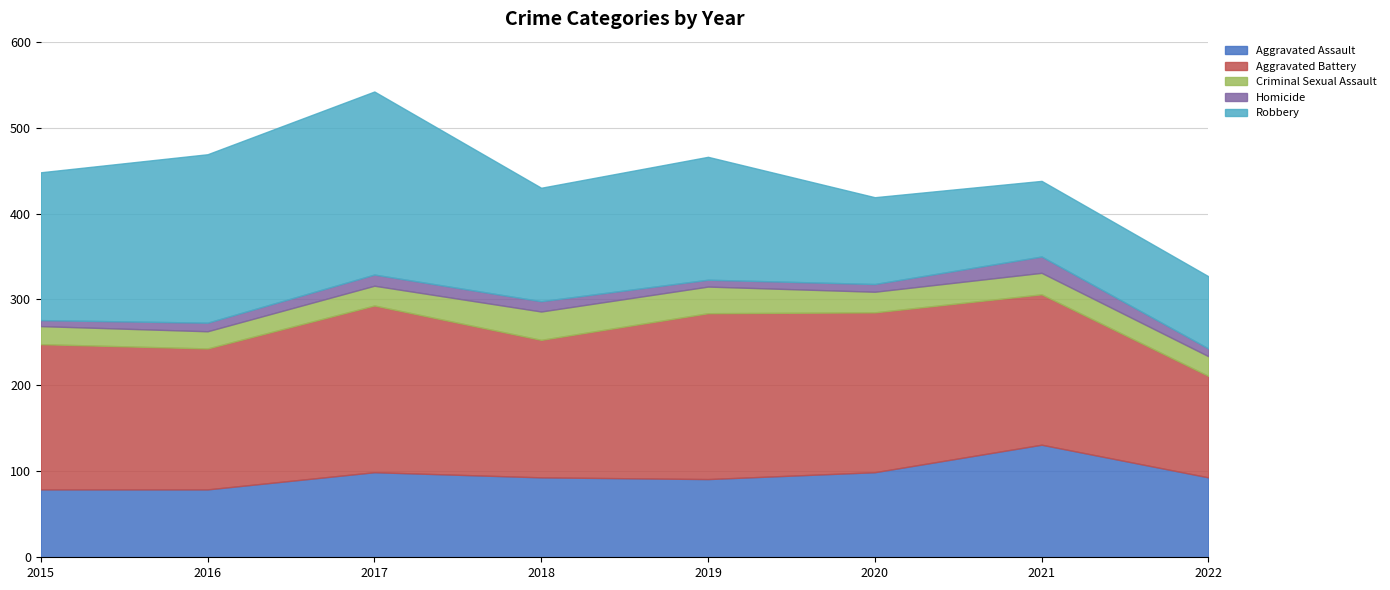

What is the total value across all series at 2016?

469